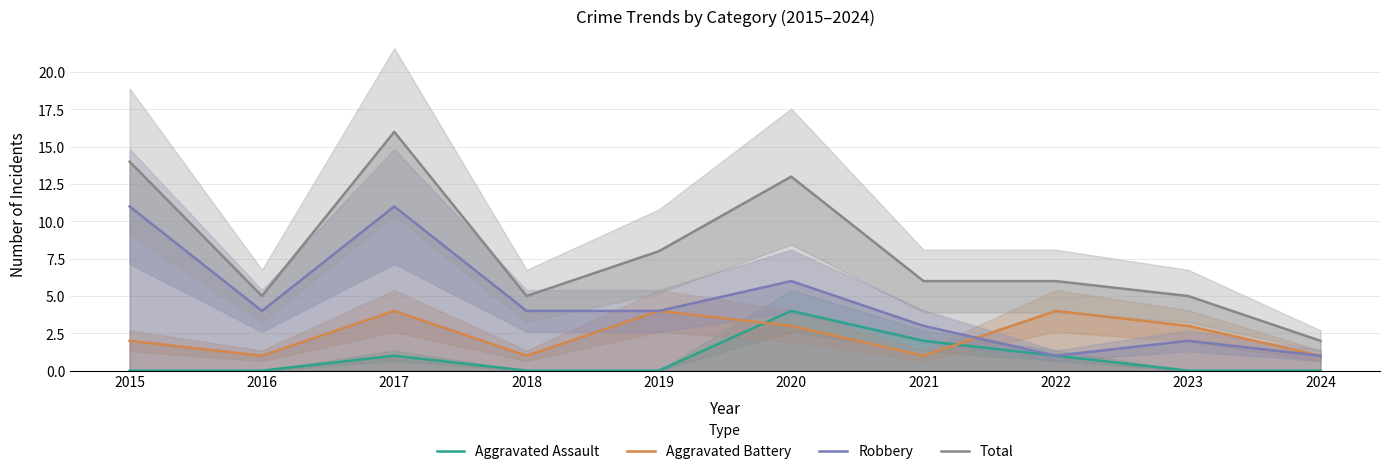

True or false: Total has more than 2 interior local peaks.

False